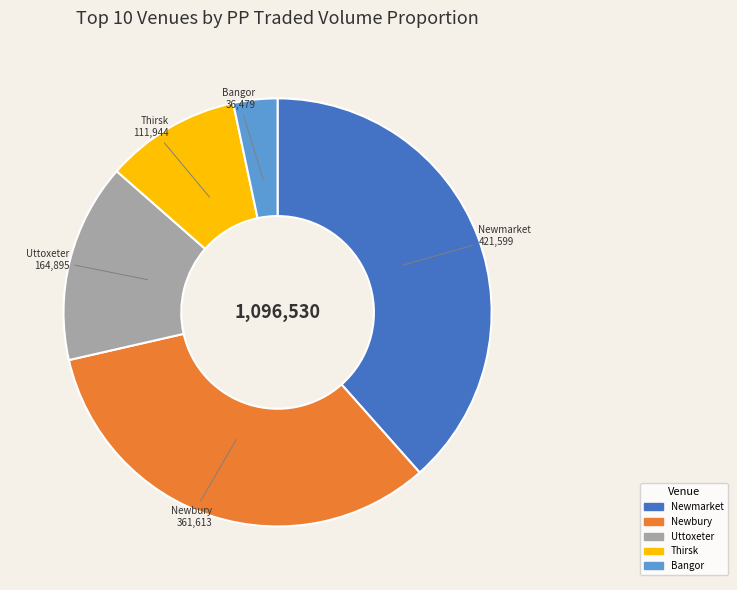

How many segments does this pie chart have?

5